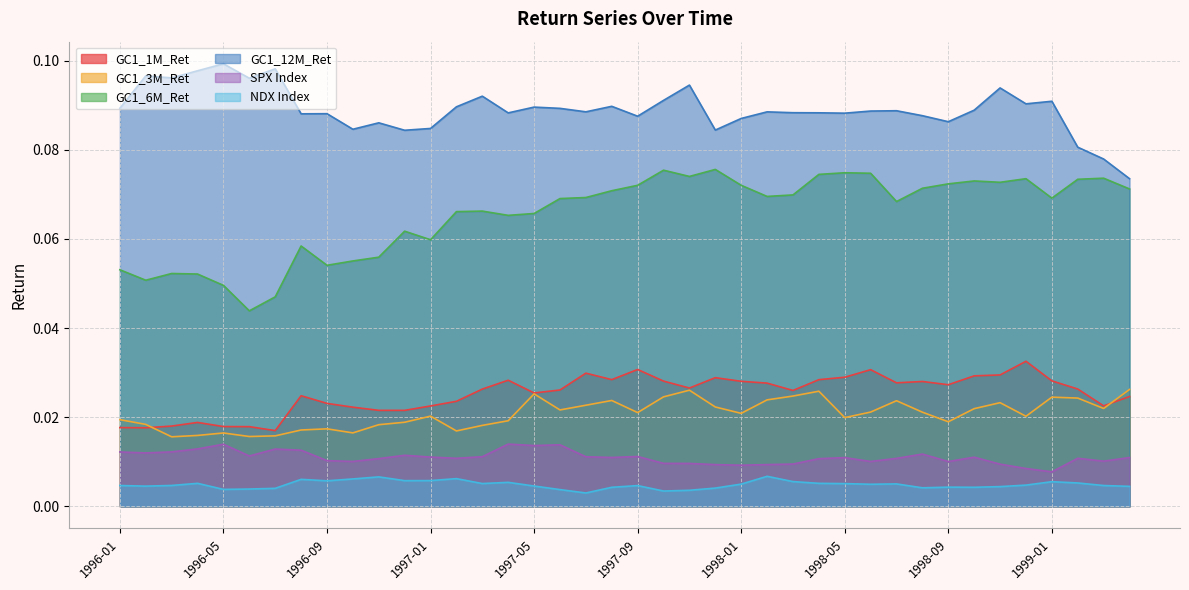

True or false: GC1_1M_Ret and NDX Index intersect in this chart.

False